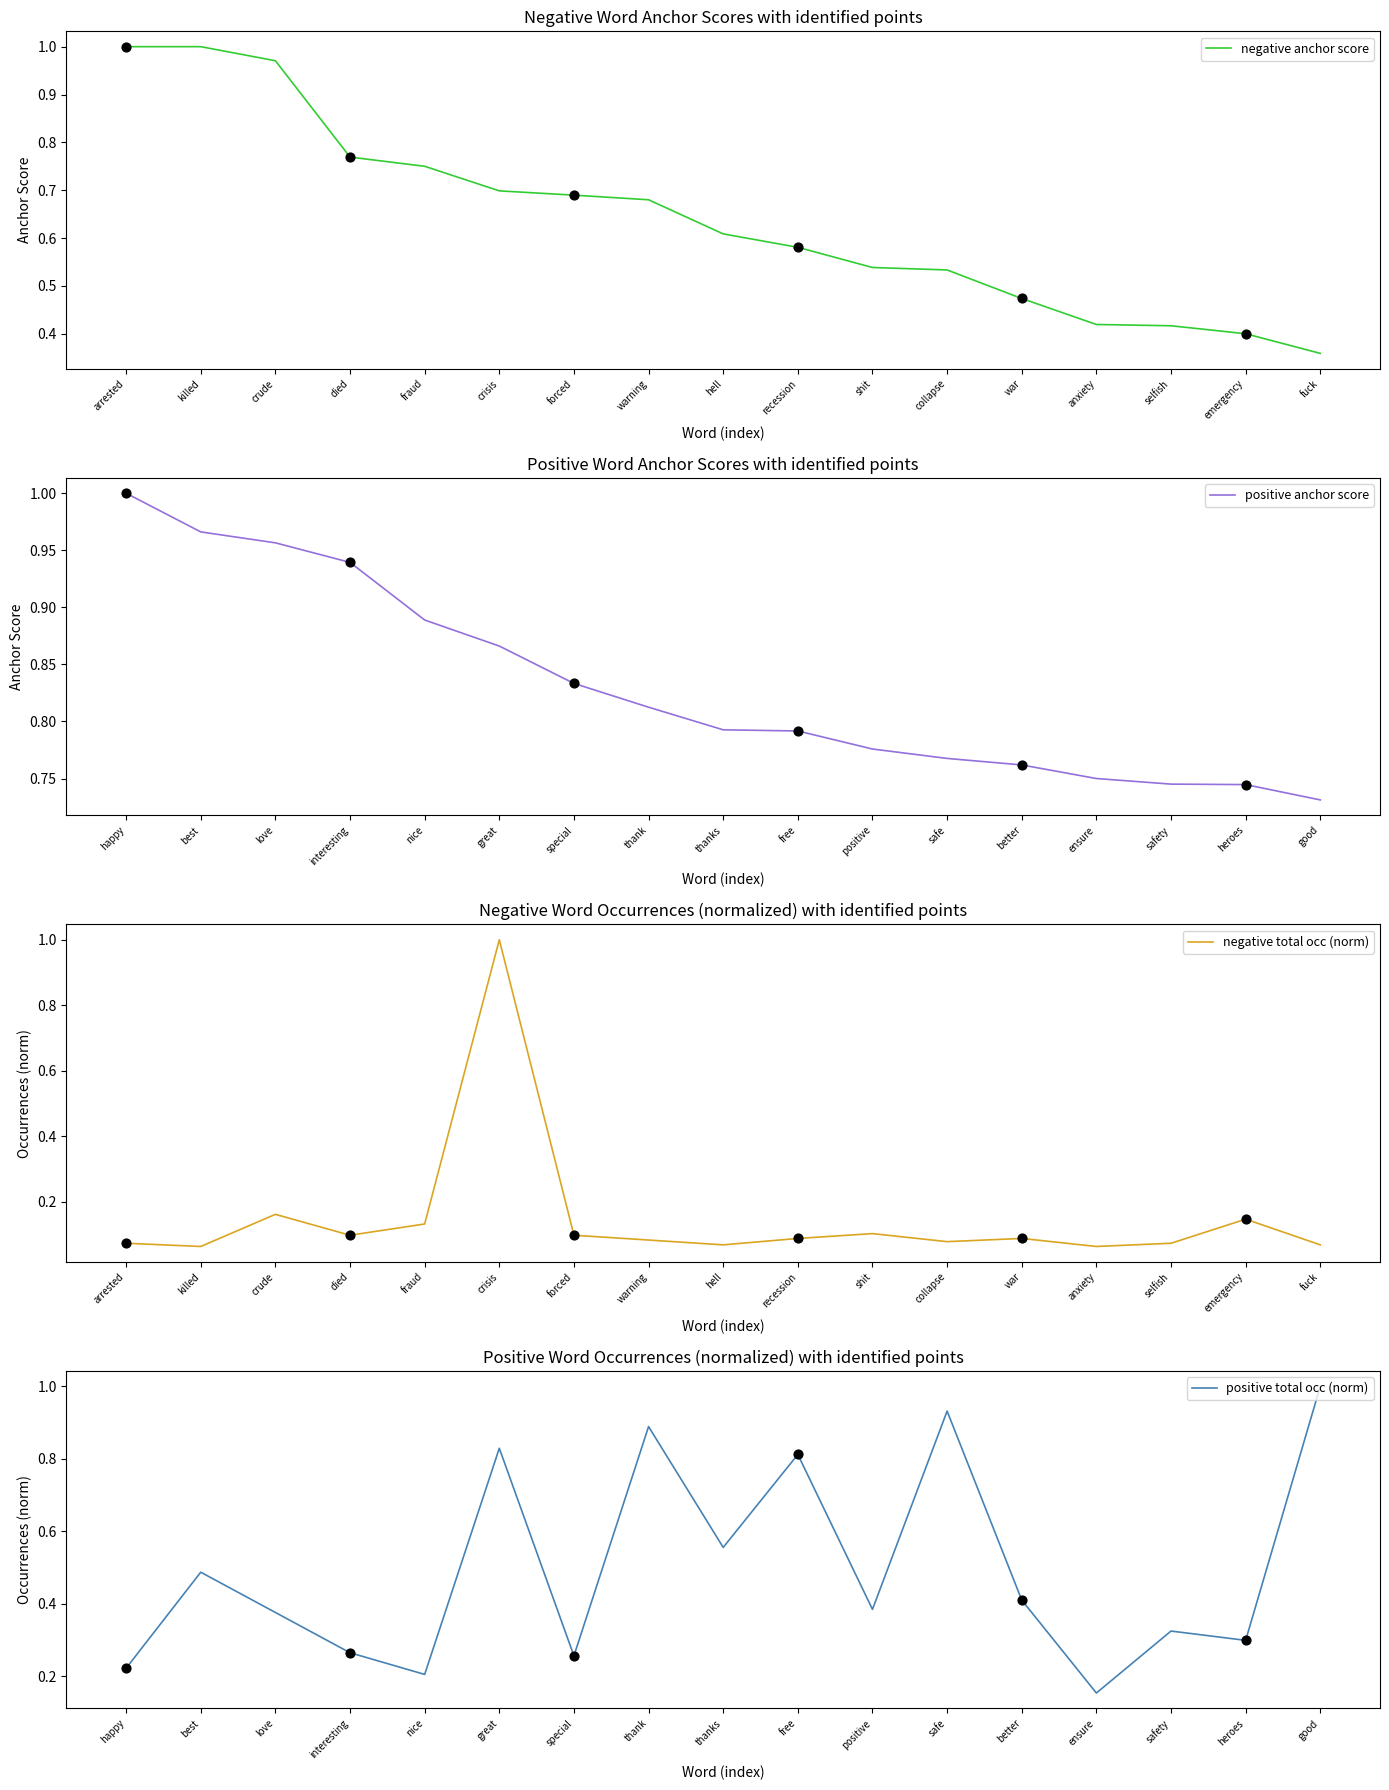

At how many categories does at least one series exceed 0?

17